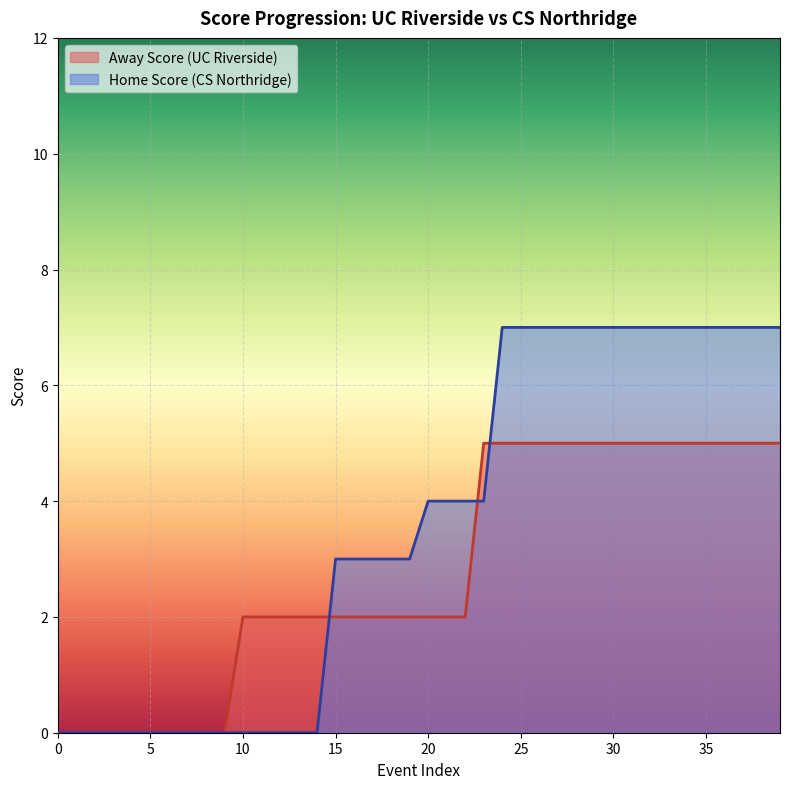

The value of Home Score at 6 is 6. True or false?

False